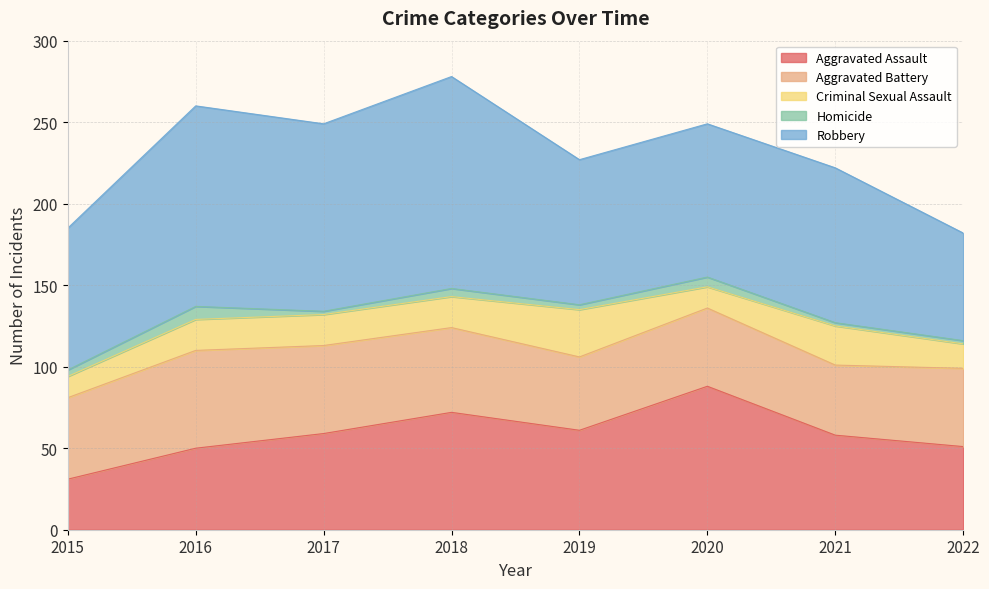

In Homicide, how many points are higher than both neighbors (excluding endpoints)?

3